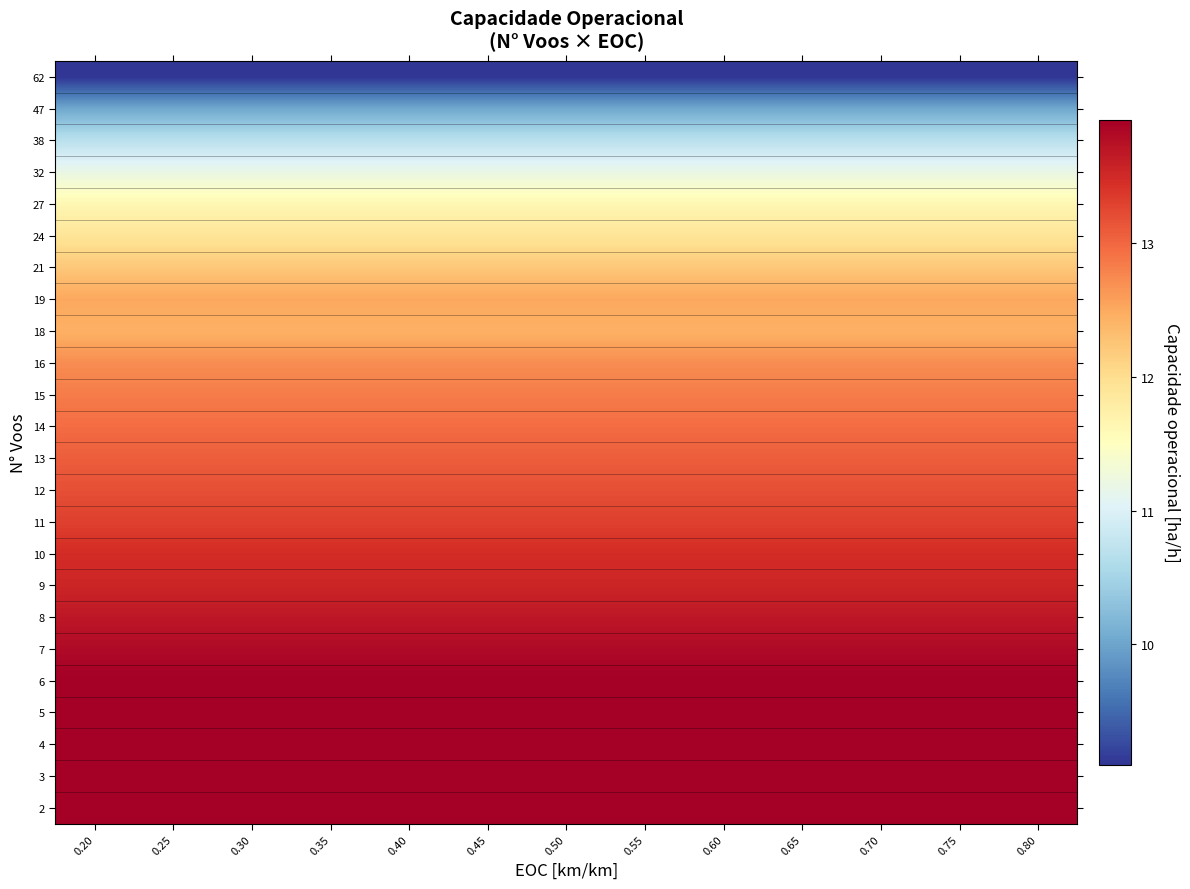

Which category has the lowest value across all series?

0.20